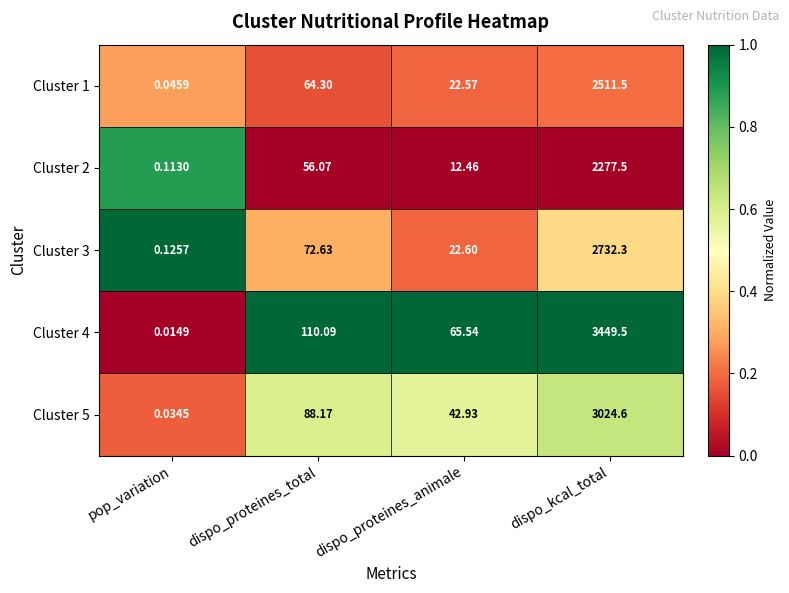

At which category is the sum across all series the highest?

dispo_kcal_total